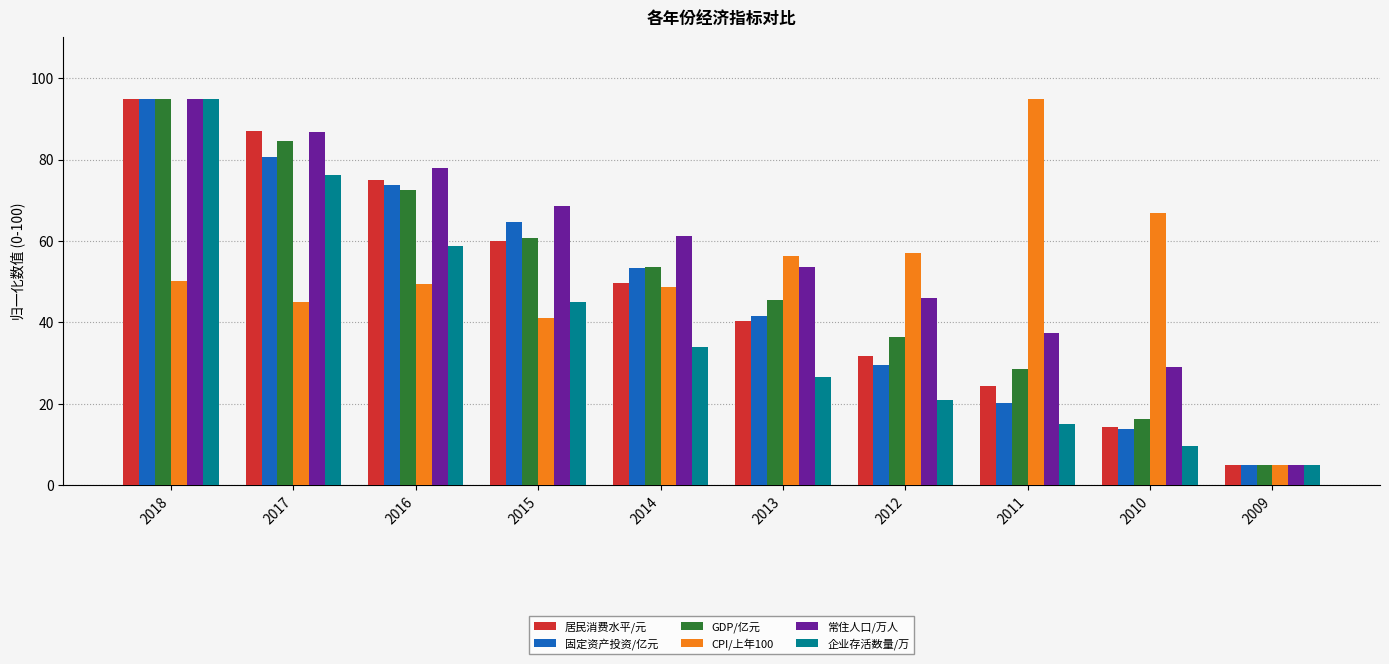

At which category is the sum across all series the highest?

2018